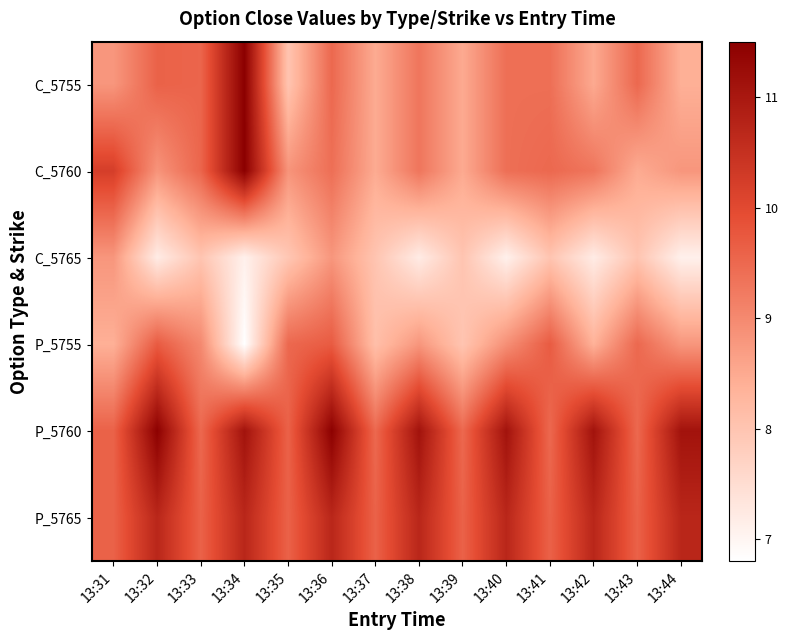

Count the number of data series in this chart.

6